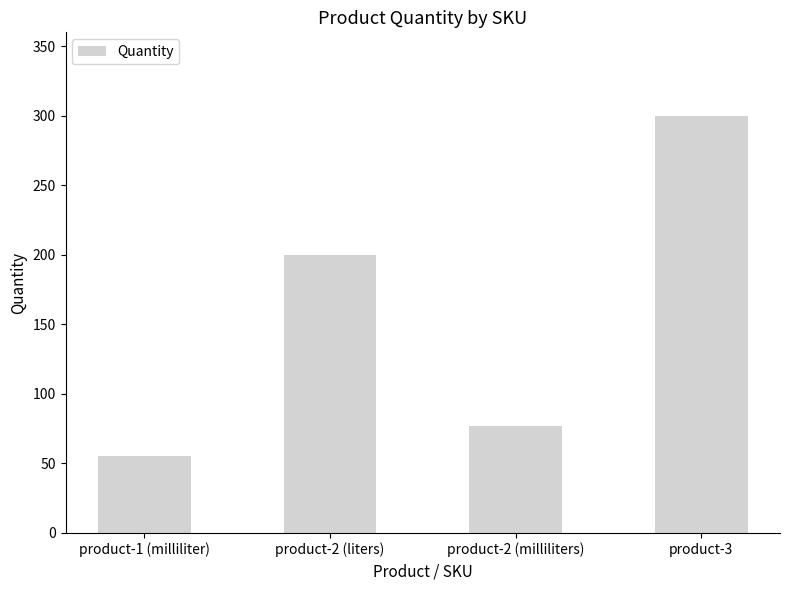

What is the difference between the values at product-1 (milliliter) and product-2 (milliliters)?

22